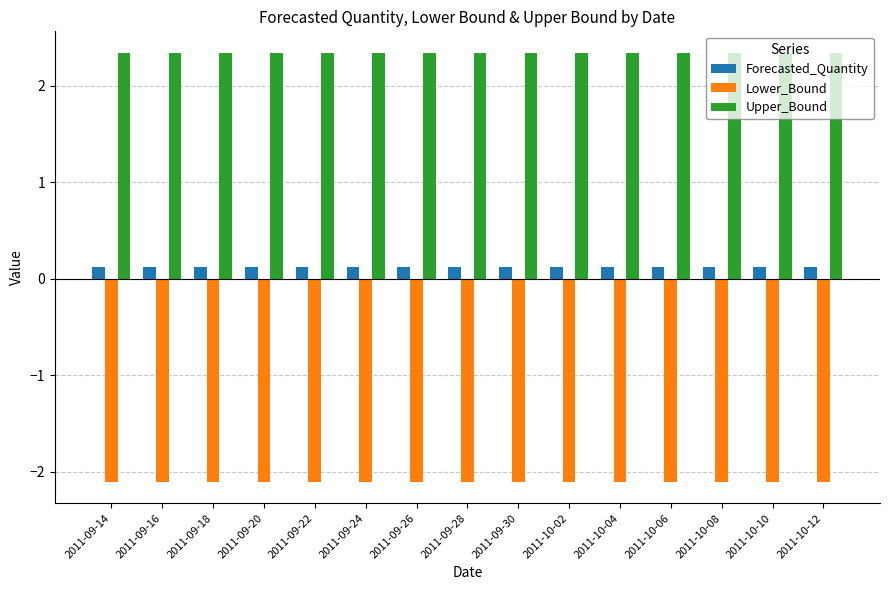

List the series in order of their overall mean, highest first.

Upper_Bound, Forecasted_Quantity, Lower_Bound